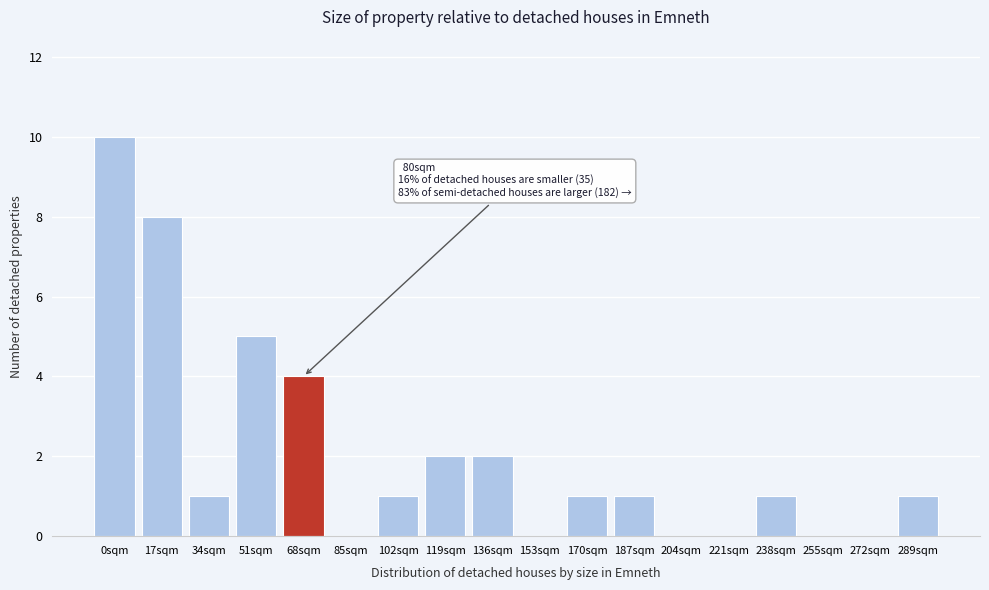

Reading left to right, what are all the values shown in this chart?

0sqm=10	17sqm=8	34sqm=1	51sqm=5	68sqm=4	85sqm=0	102sqm=1	119sqm=2	136sqm=2	153sqm=0	170sqm=1	187sqm=1	204sqm=0	221sqm=0	238sqm=1	255sqm=0	272sqm=0	289sqm=1